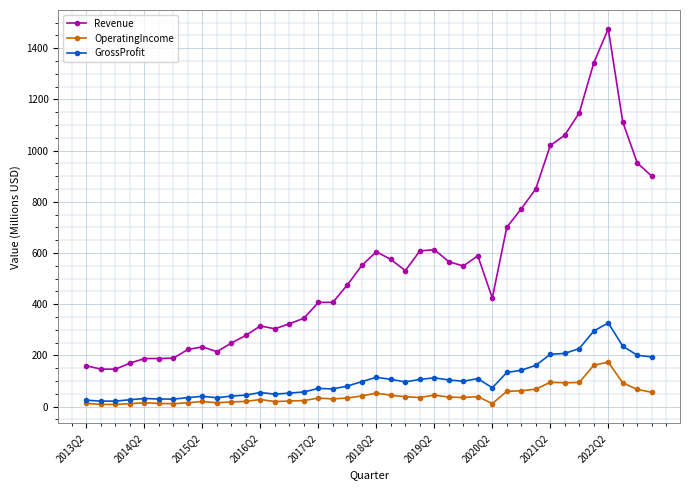

How many distinct data groups are displayed?

3